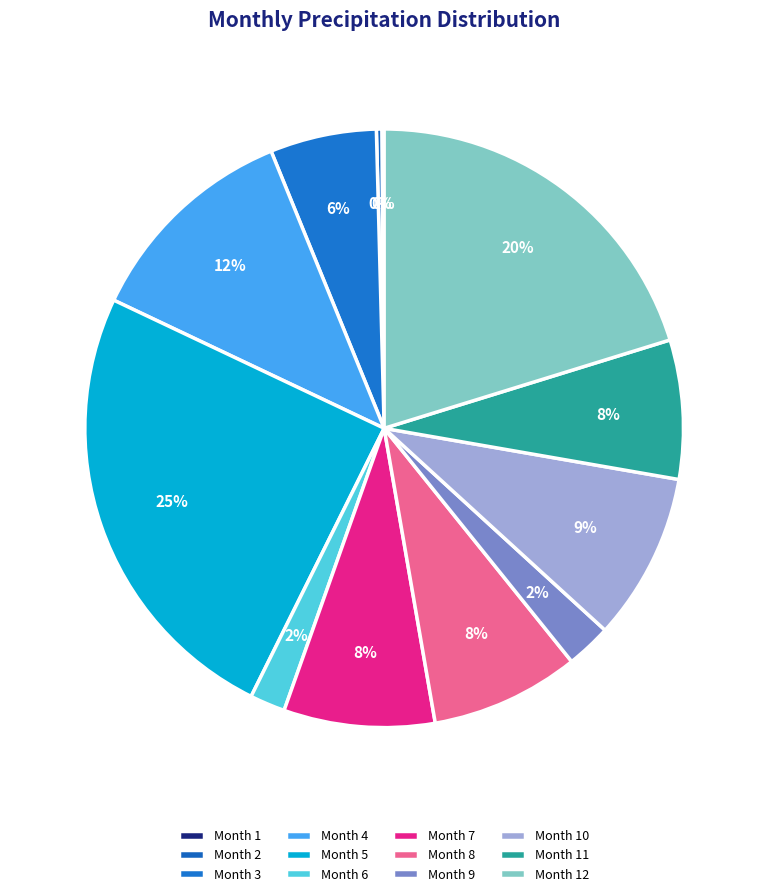

How many slices are in this pie chart?

12